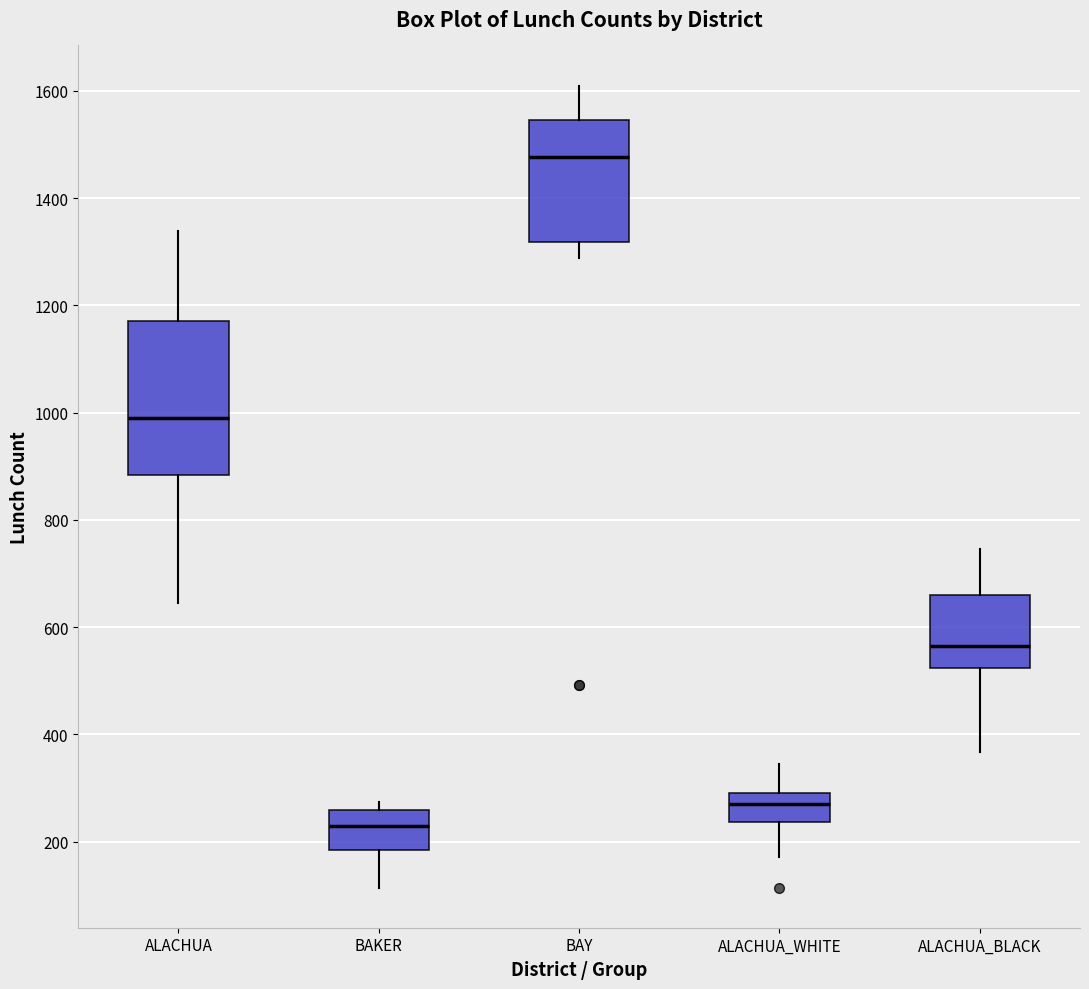

Where does the median line of the box for BAY sit on the y-axis? The values are not printed on the chart, so give them approximately, as read against the axis.

1480